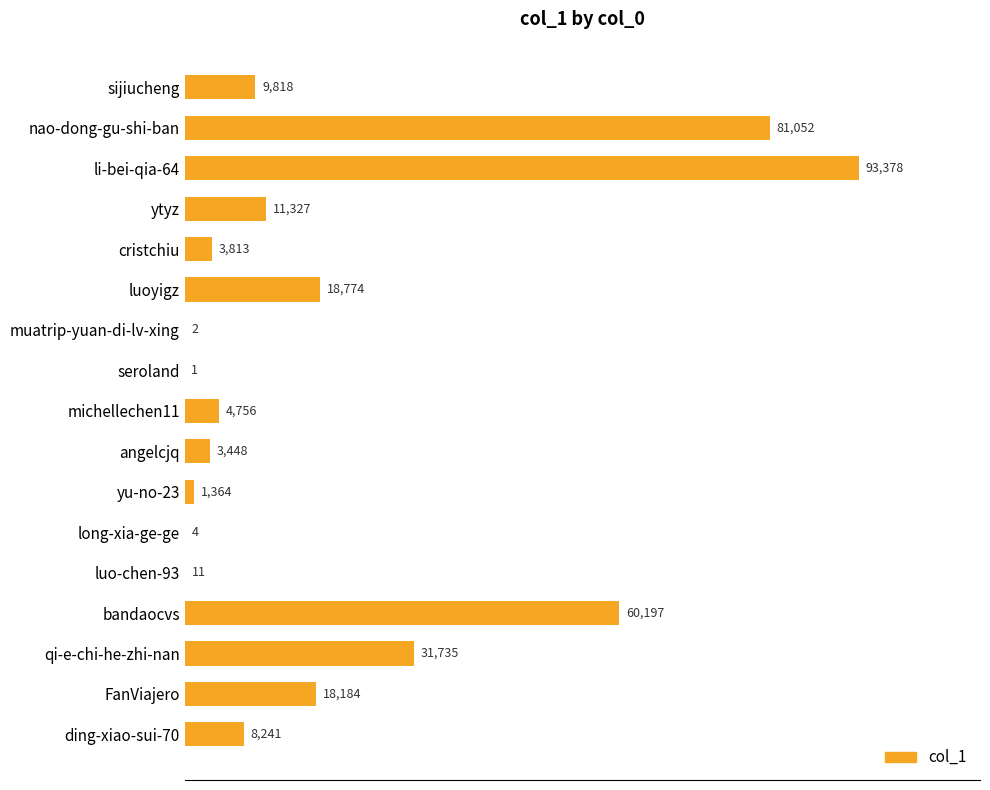

What is the greatest value displayed?

93378